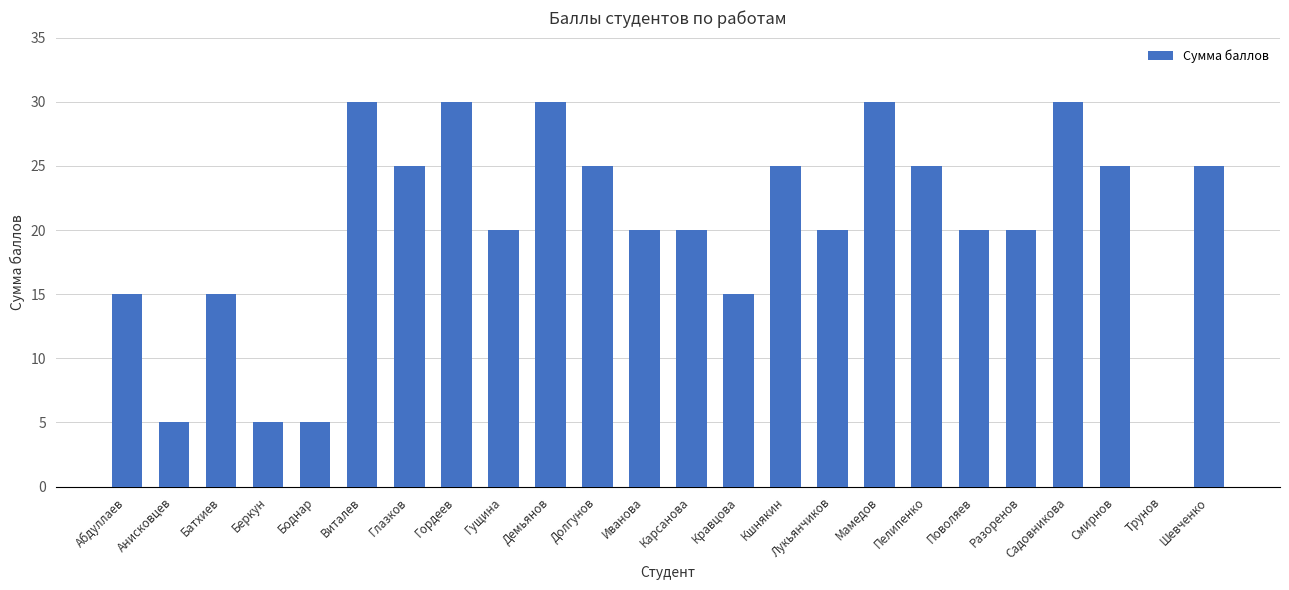

What is the ratio of the value at Кшнякин to the value at Шевченко?

1.0